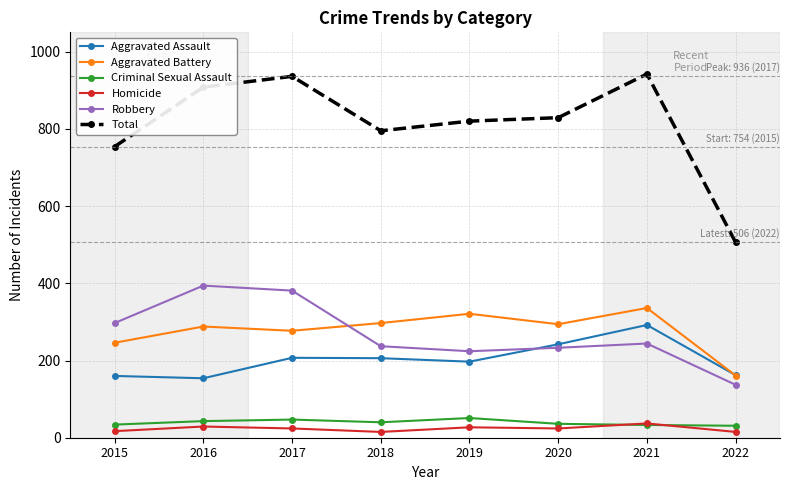

True or false: Criminal Sexual Assault and Aggravated Assault intersect in this chart.

False